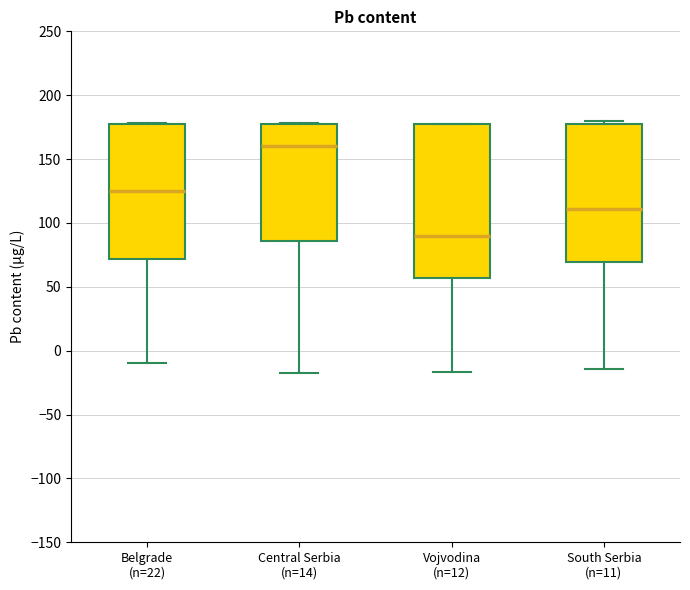

Which box has the highest median line?

Central Serbia (n=14)